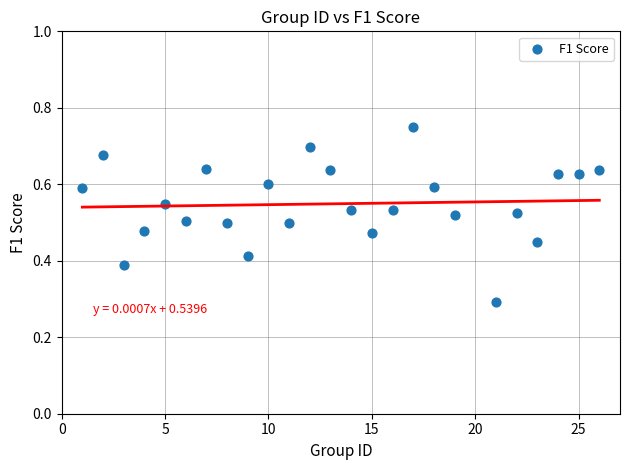

What Y value in the scatter plot is closest to 0?

0.3